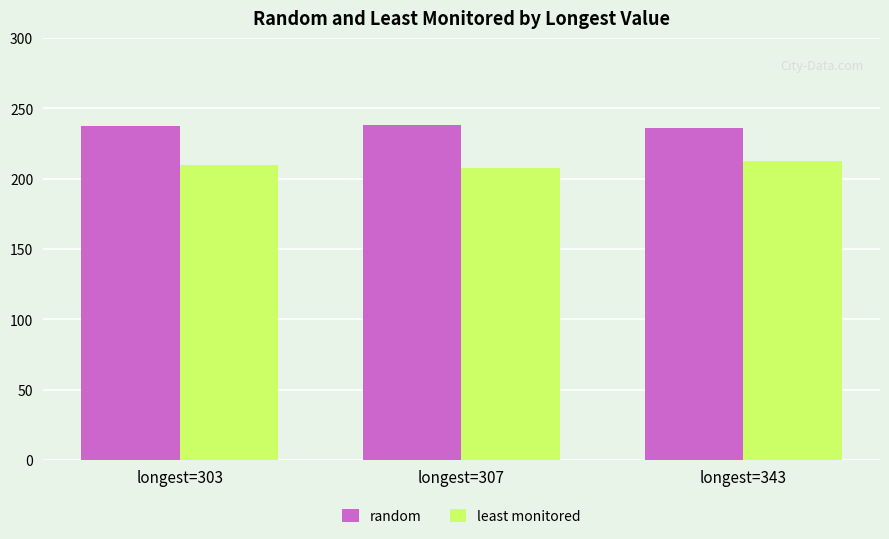

The value of least monitored at longest=307 is 208.0. True or false?

True